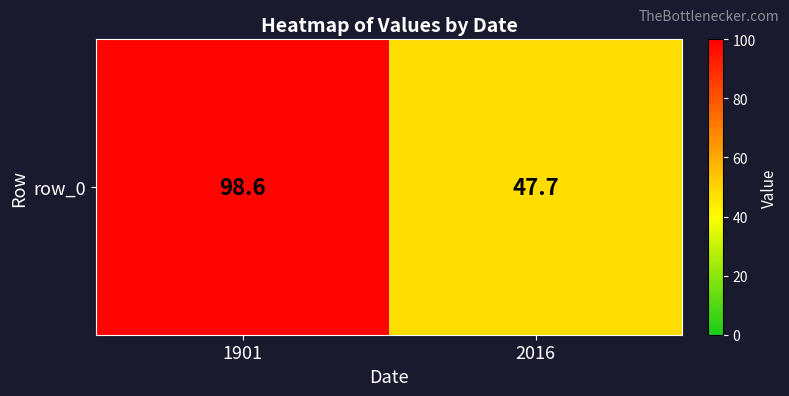

What is the difference between the values at 1901 and 2016?

50.9